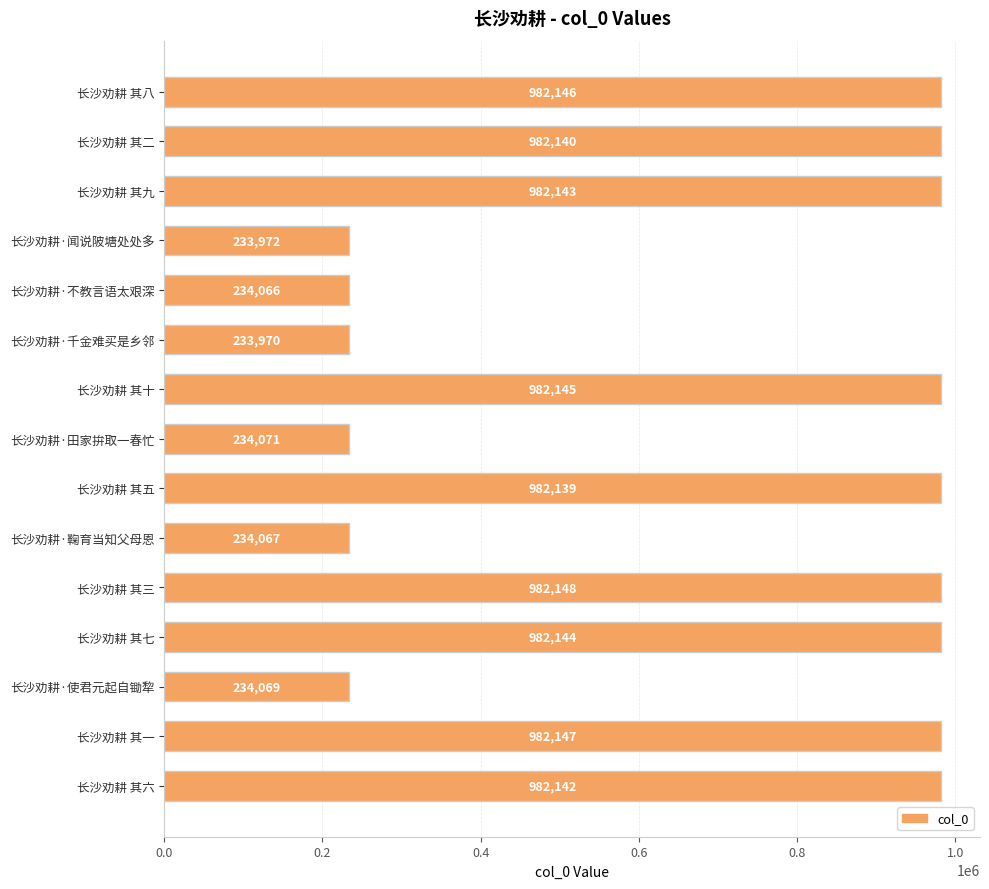

Rank the categories by value from lowest to highest.

长沙劝耕·千金难买是乡邻, 长沙劝耕·闻说陂塘处处多, 长沙劝耕·不教言语太艰深, 长沙劝耕·鞠育当知父母恩, 长沙劝耕·使君元起自锄犂, 长沙劝耕·田家拚取一春忙, 长沙劝耕 其五, 长沙劝耕 其二, 长沙劝耕 其六, 长沙劝耕 其九, 长沙劝耕 其七, 长沙劝耕 其十, 长沙劝耕 其八, 长沙劝耕 其一, 长沙劝耕 其三